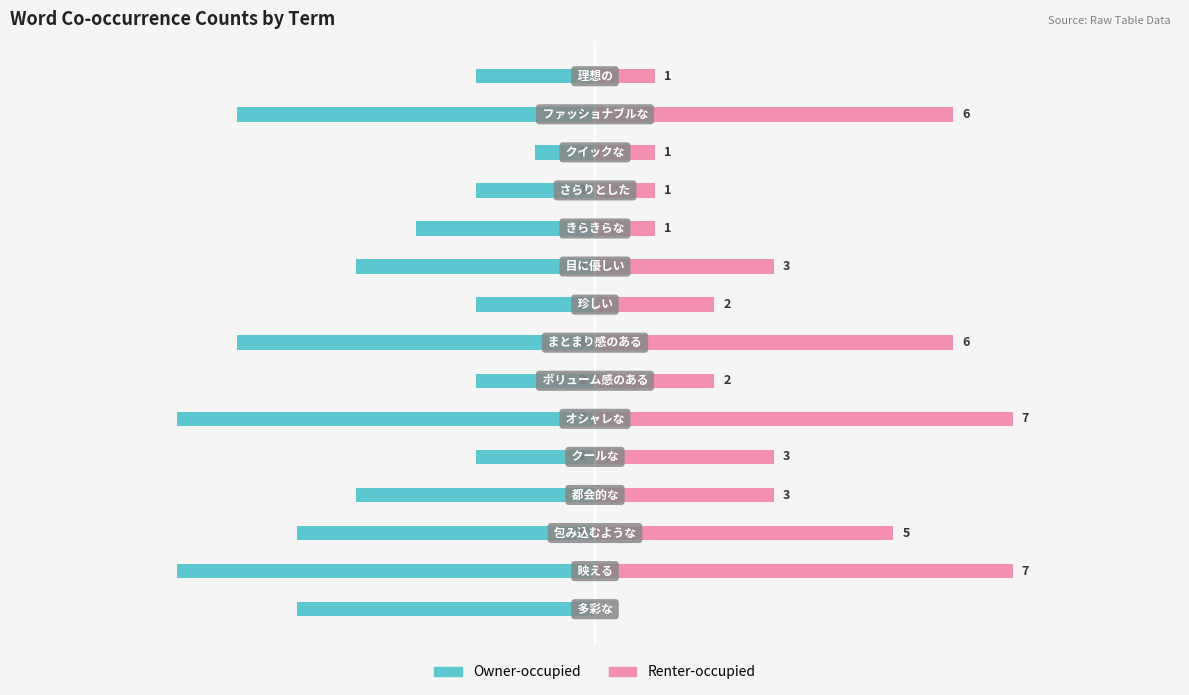

How many data points in Owner-occupied are above -4?

7